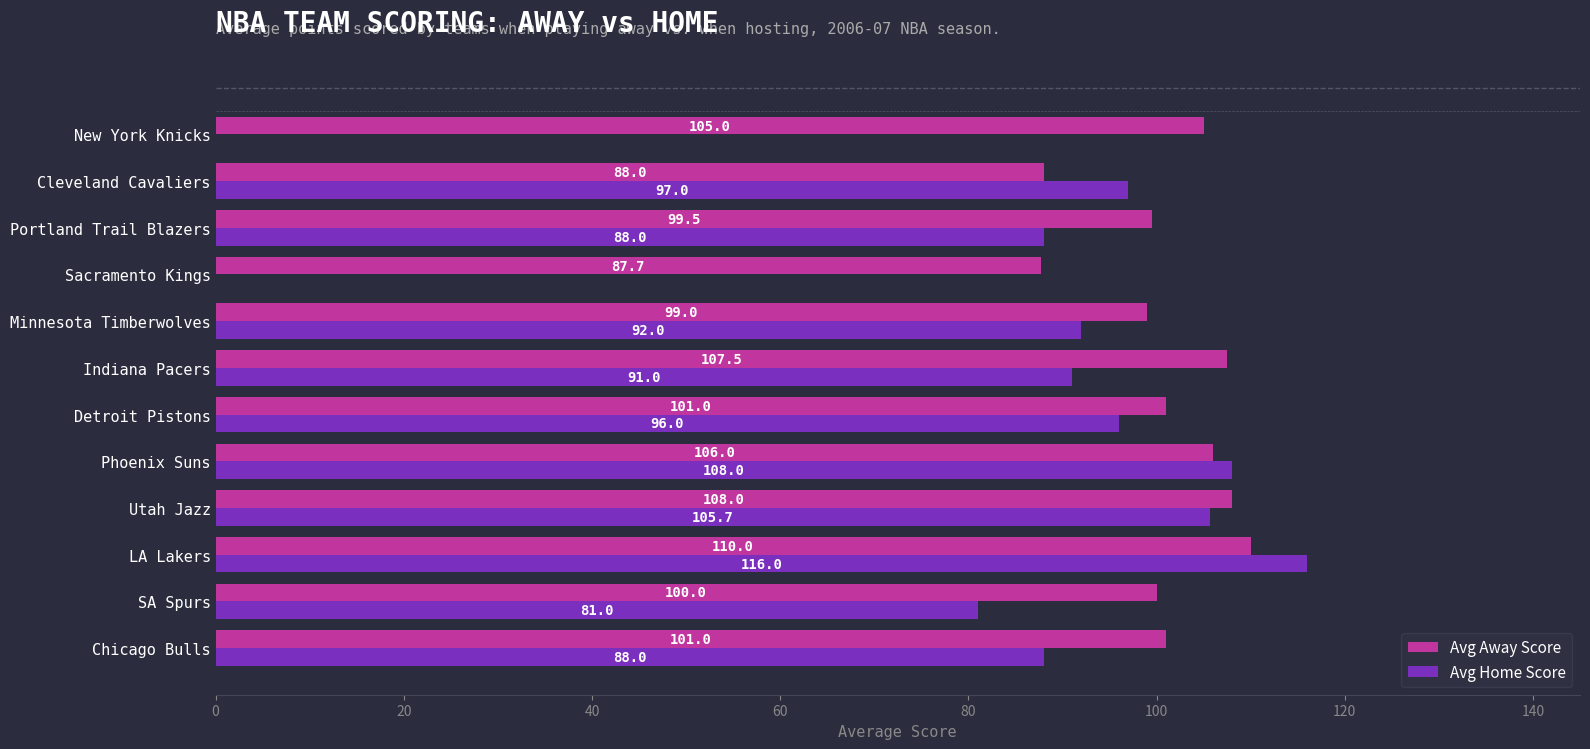

At which label is Avg Away Score closest to 98?

Minnesota Timberwolves